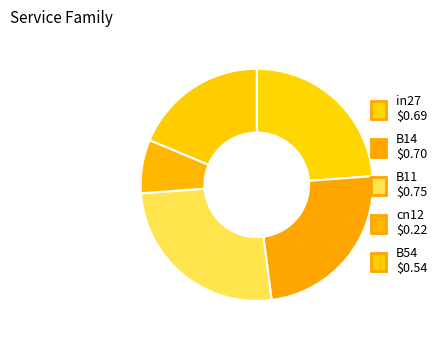

What percentage is NOT represented by in27?

76.2%